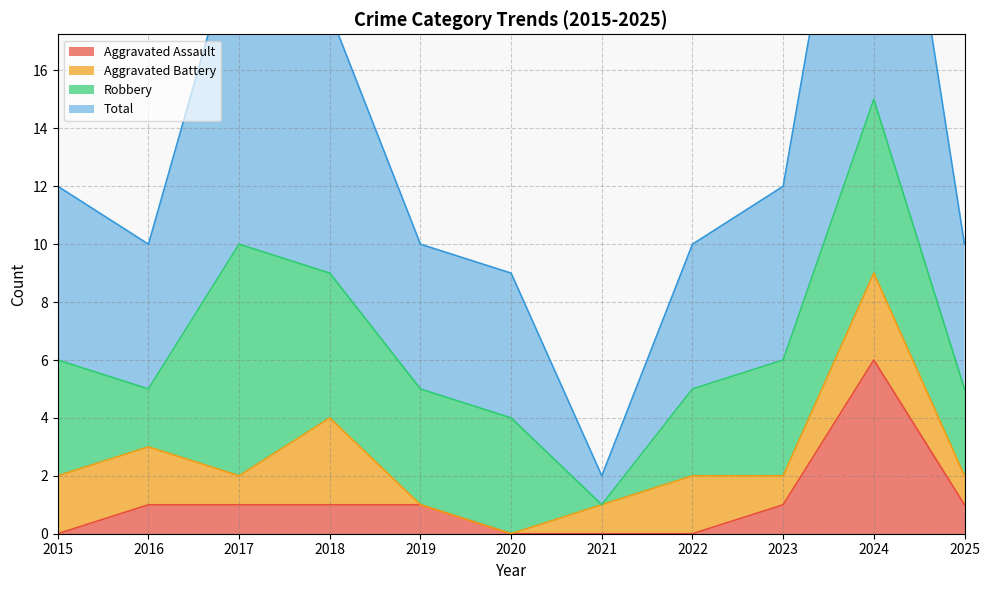

Is it true that Aggravated Assault equals 2 at 2016?

False